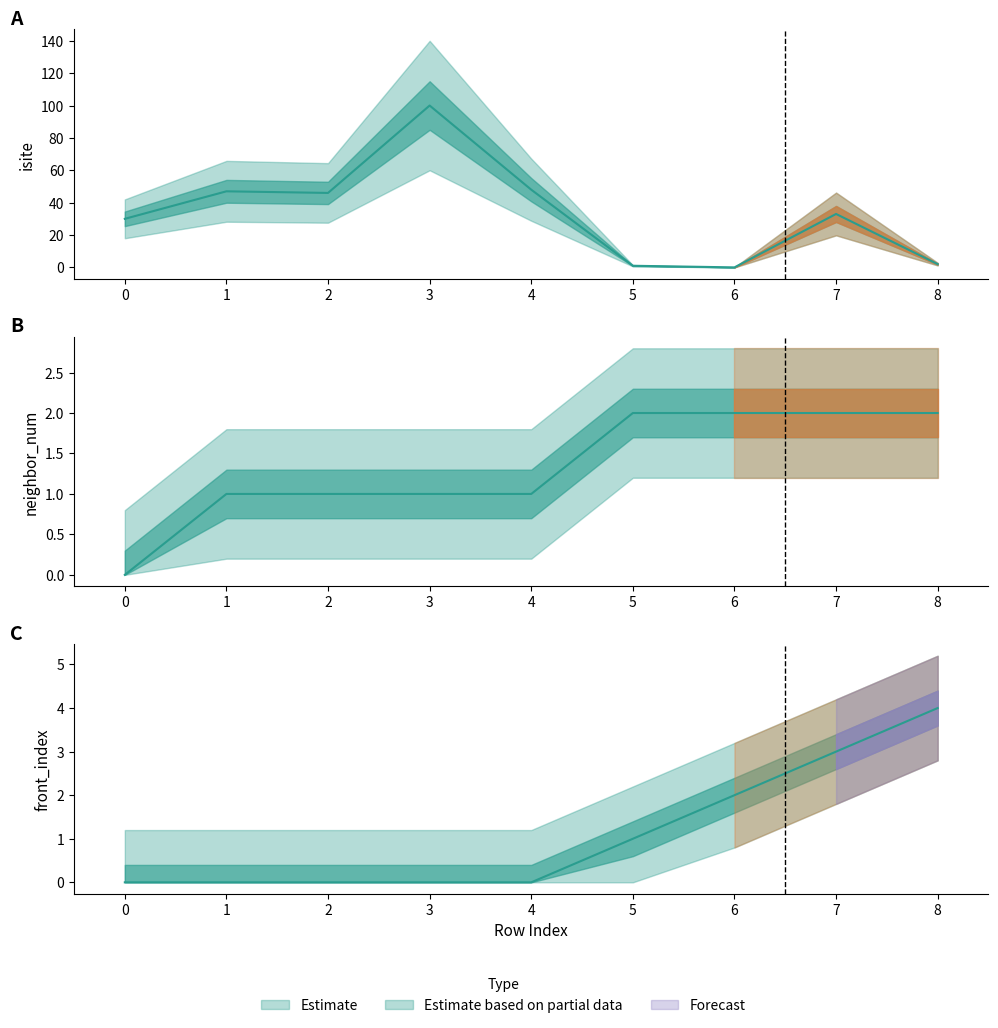

Between 3 and 7, which is larger?

3